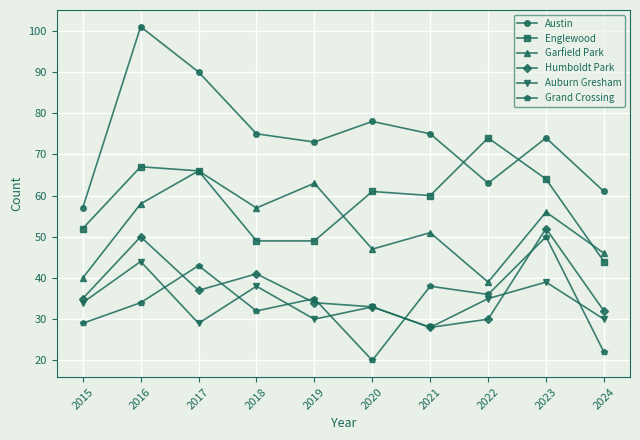

Count the number of categories in the chart.

10